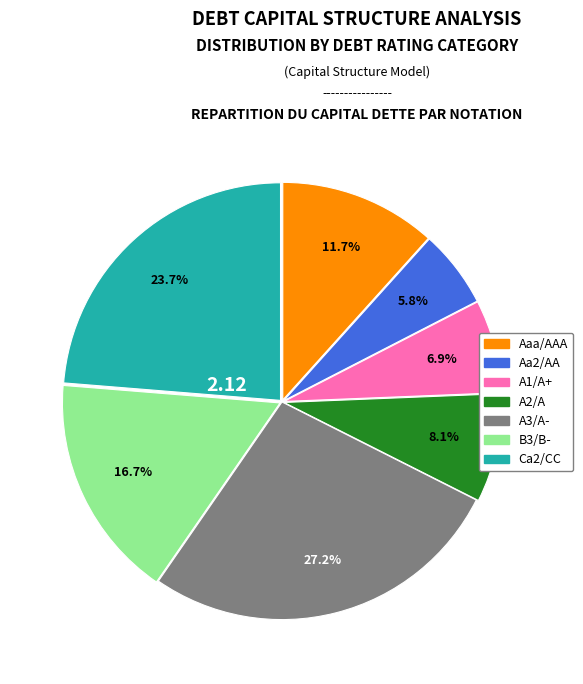

What percentage is the A2/A slice, to the nearest percent?

8%